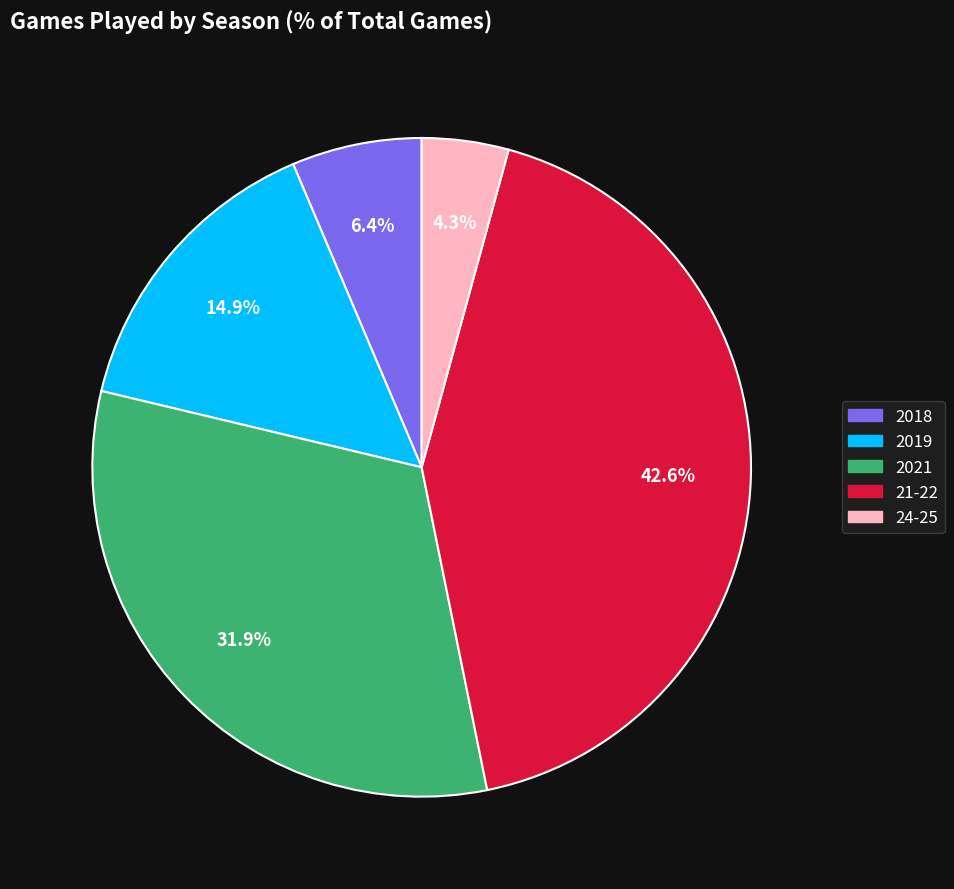

The 24-25 slice represents 4% of the pie. True or false?

True